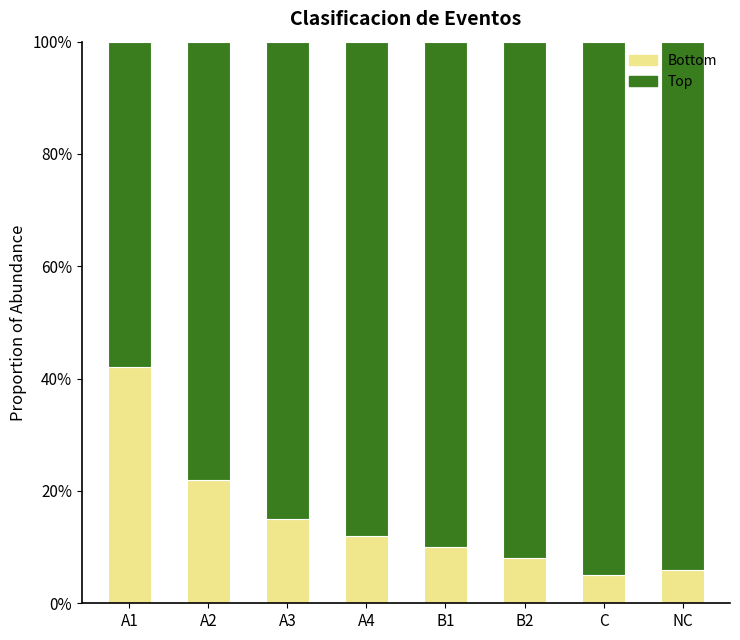

What are all the series names shown in the legend?

Bottom, Top